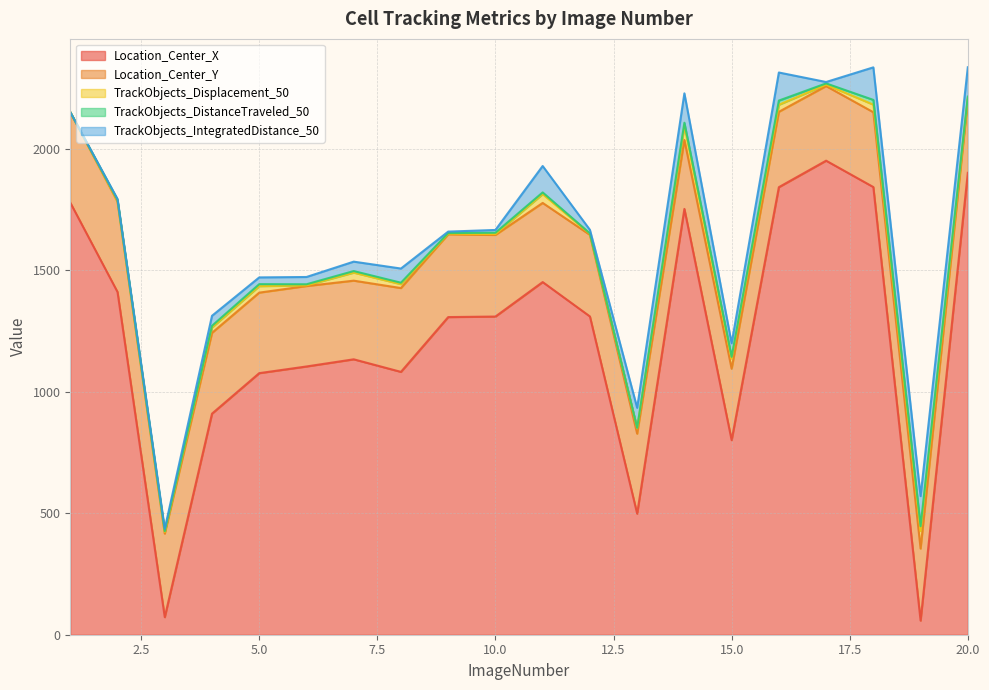

Which has a higher value, 4 or 12?

12